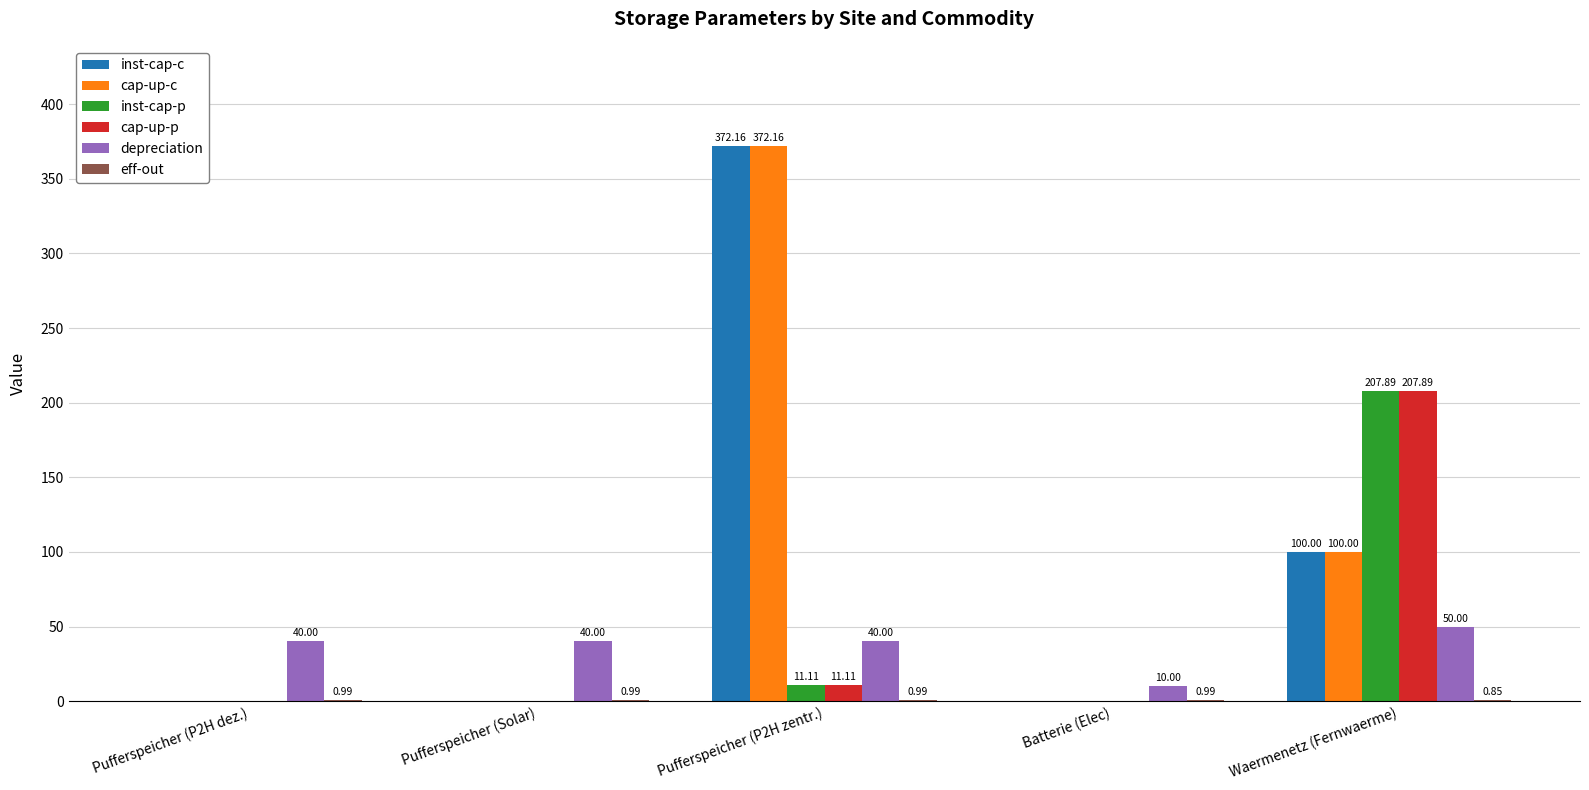

What is the sum of the inst-cap-c values at Pufferspeicher (P2H dez.) and Pufferspeicher (P2H zentr.)?

372.2